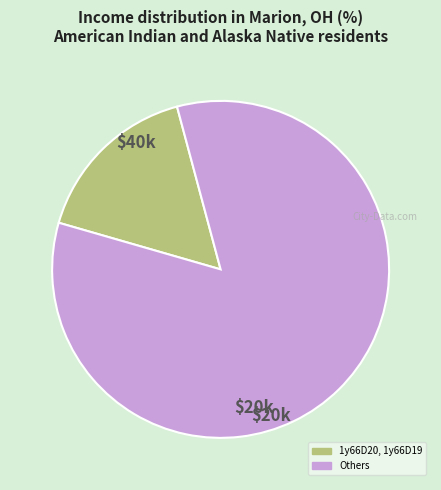

Is there any slice that represents more than half of the pie?

Yes